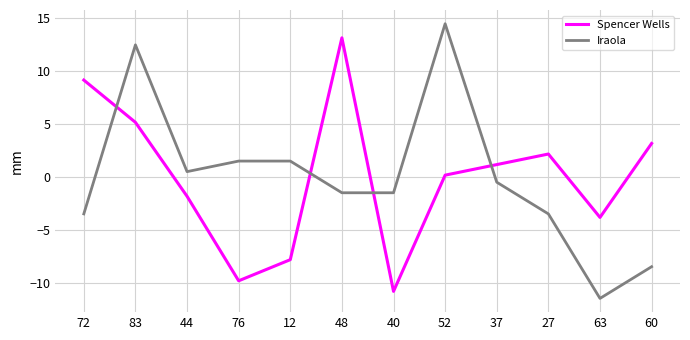

Read the Iraola value at 60.

-8.5